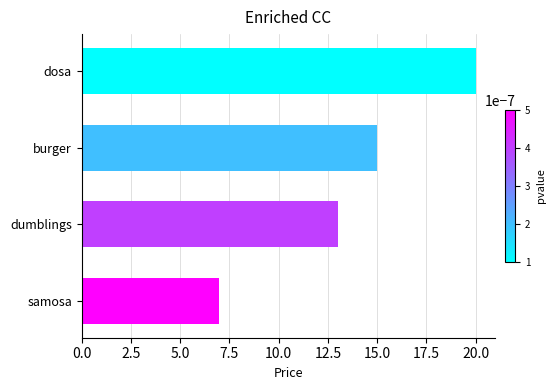

True or false: the data shows 7 at samosa.

True